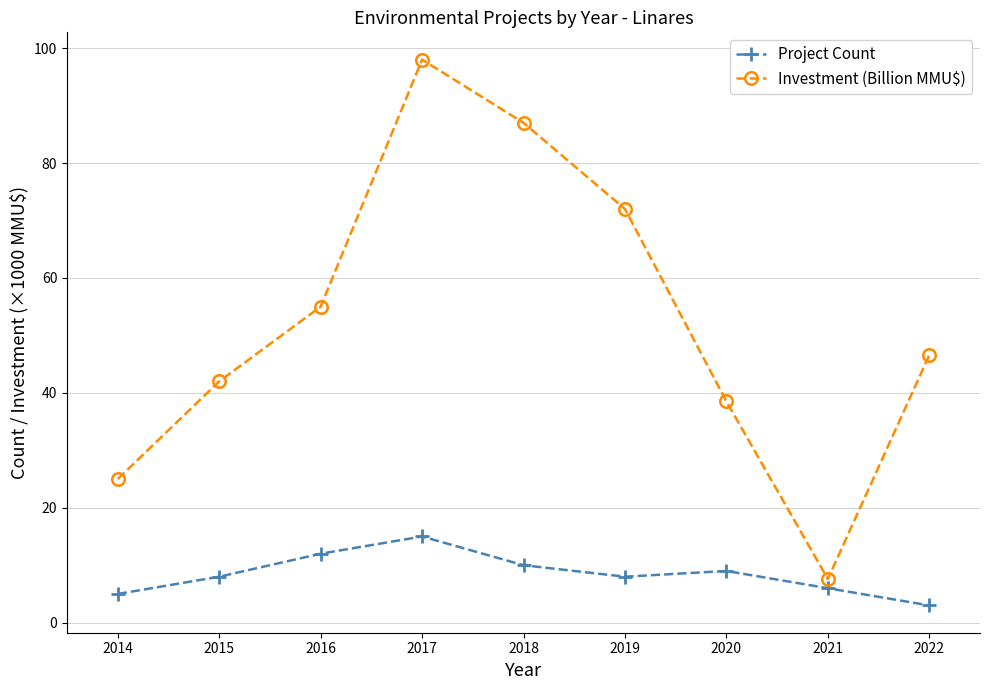

What is the maximum value shown in the chart?

98.0